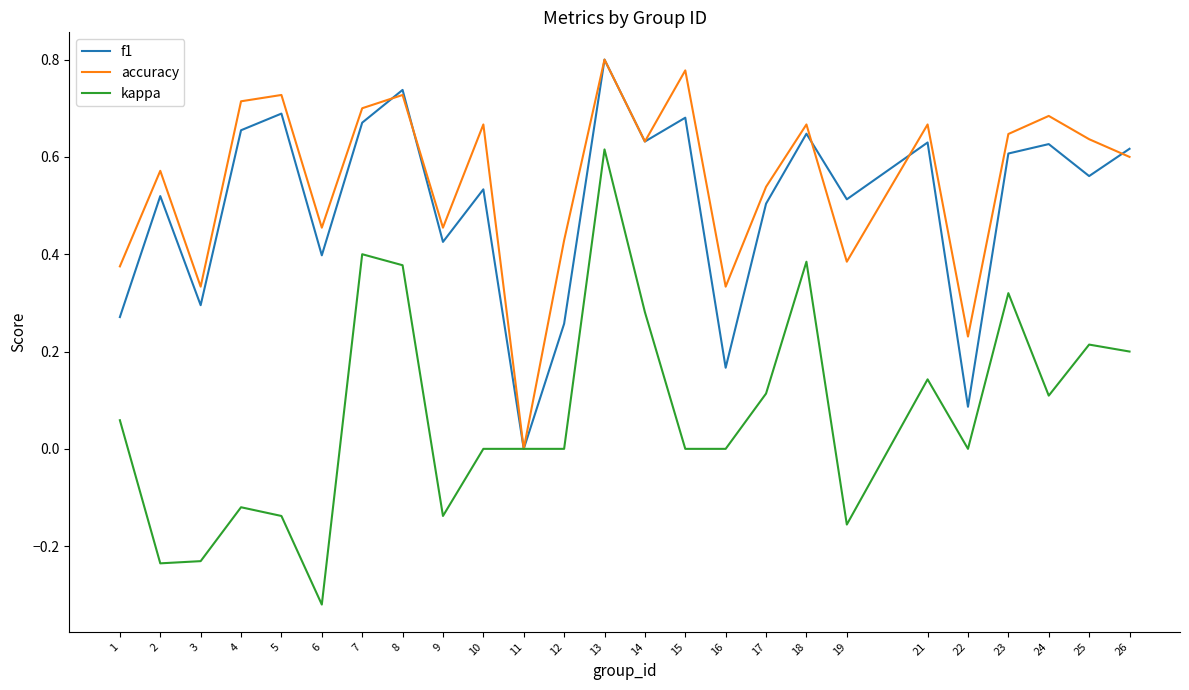

At which category is the sum across all series the highest?

13